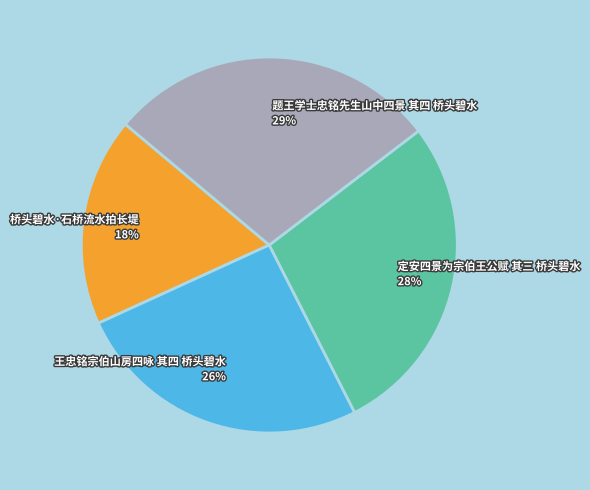

Is it true that 王忠铭宗伯山房四咏 其四 桥头碧水 is 13% of the pie?

False